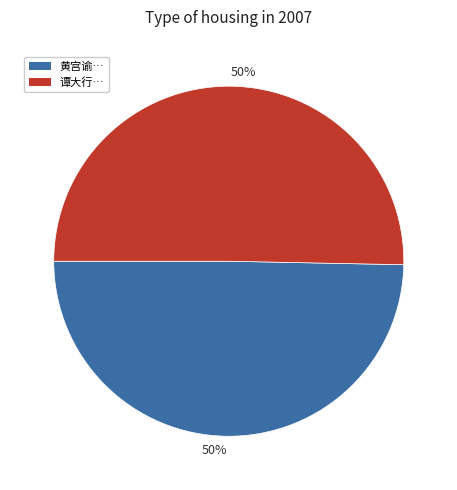

To the nearest percent, what is the average slice percentage?

50%